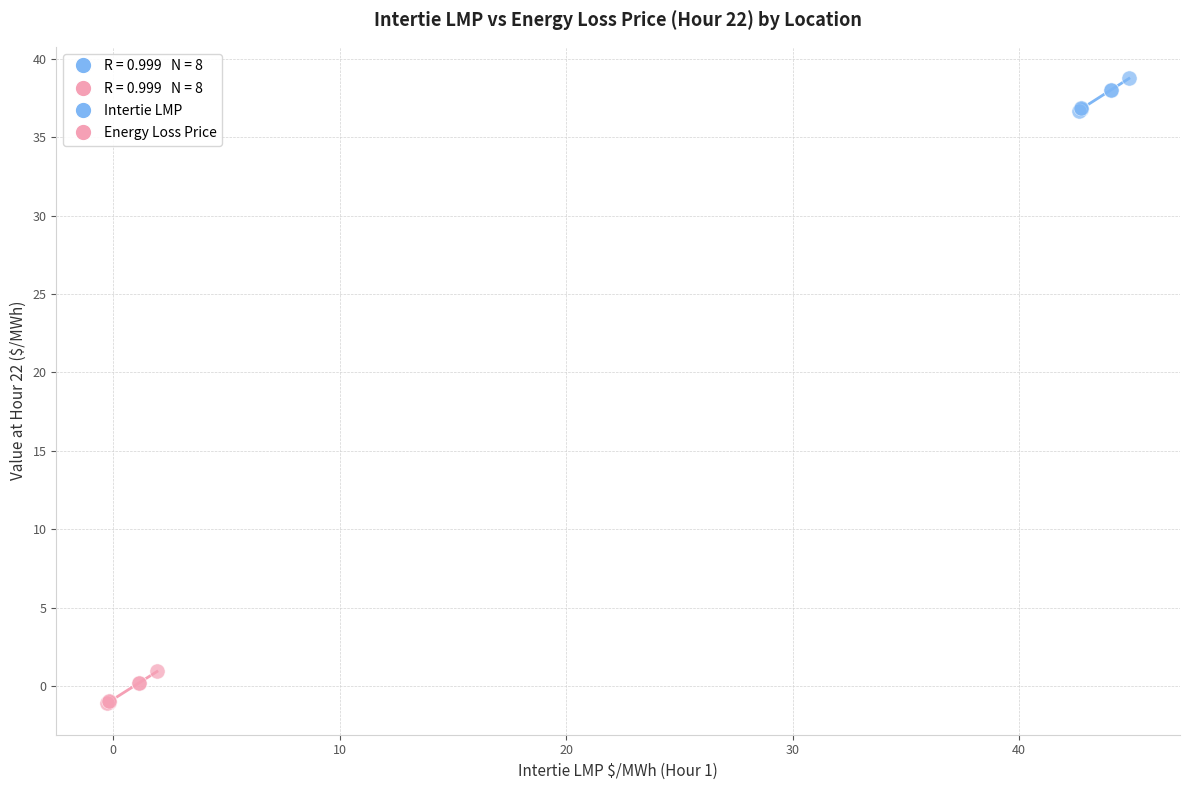

Which series contains the highest Y value?

Intertie LMP